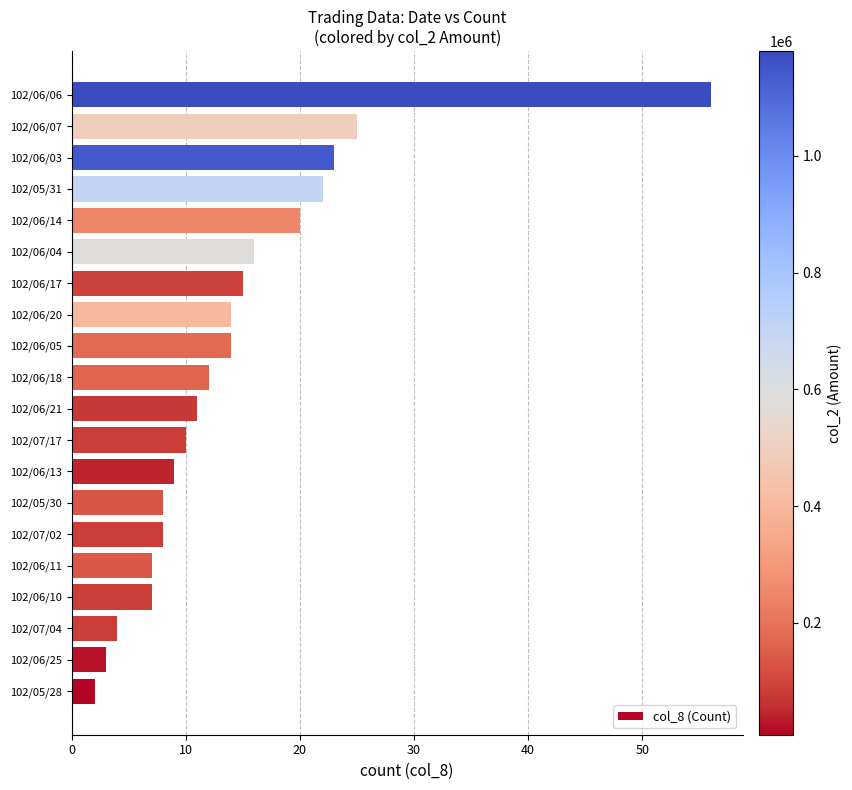

How many data points does each series have?

20